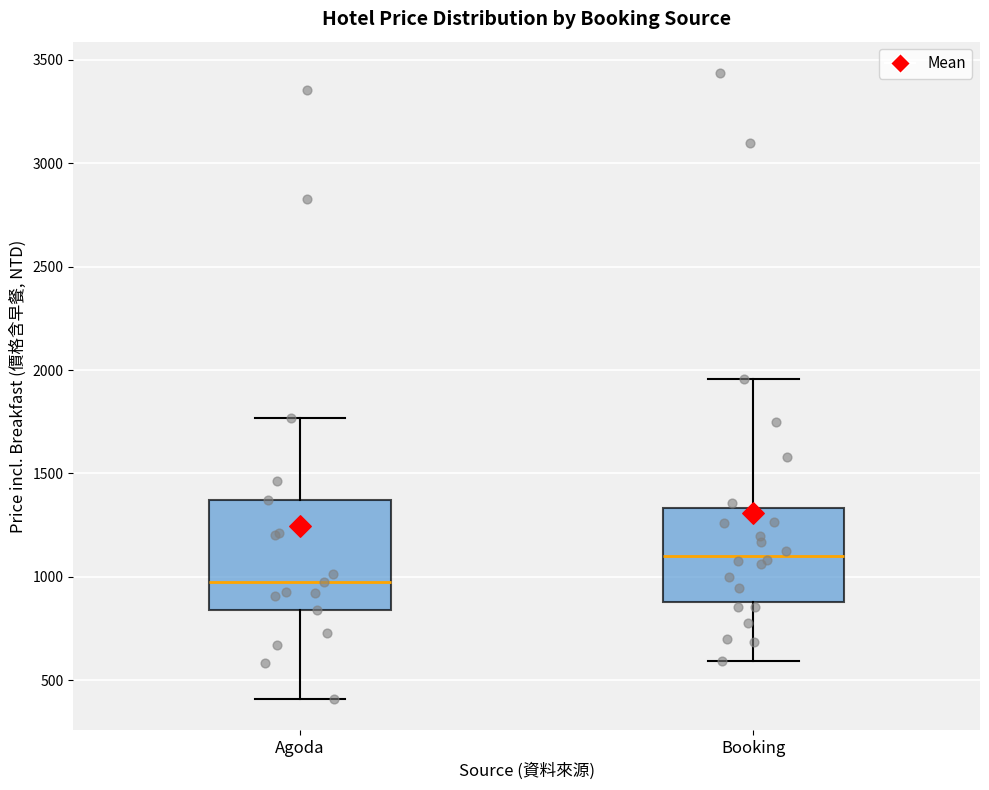

Reading left to right, read every box against the y-axis: the position of its median line, the range the box covers, and the ends of its whiskers. The values are not printed on the chart, so give them approximately, as read against the axis.

Agoda: median 950, box 850 to 1350, whiskers 400 to 1750
Booking: median 1100, box 900 to 1350, whiskers 600 to 1950